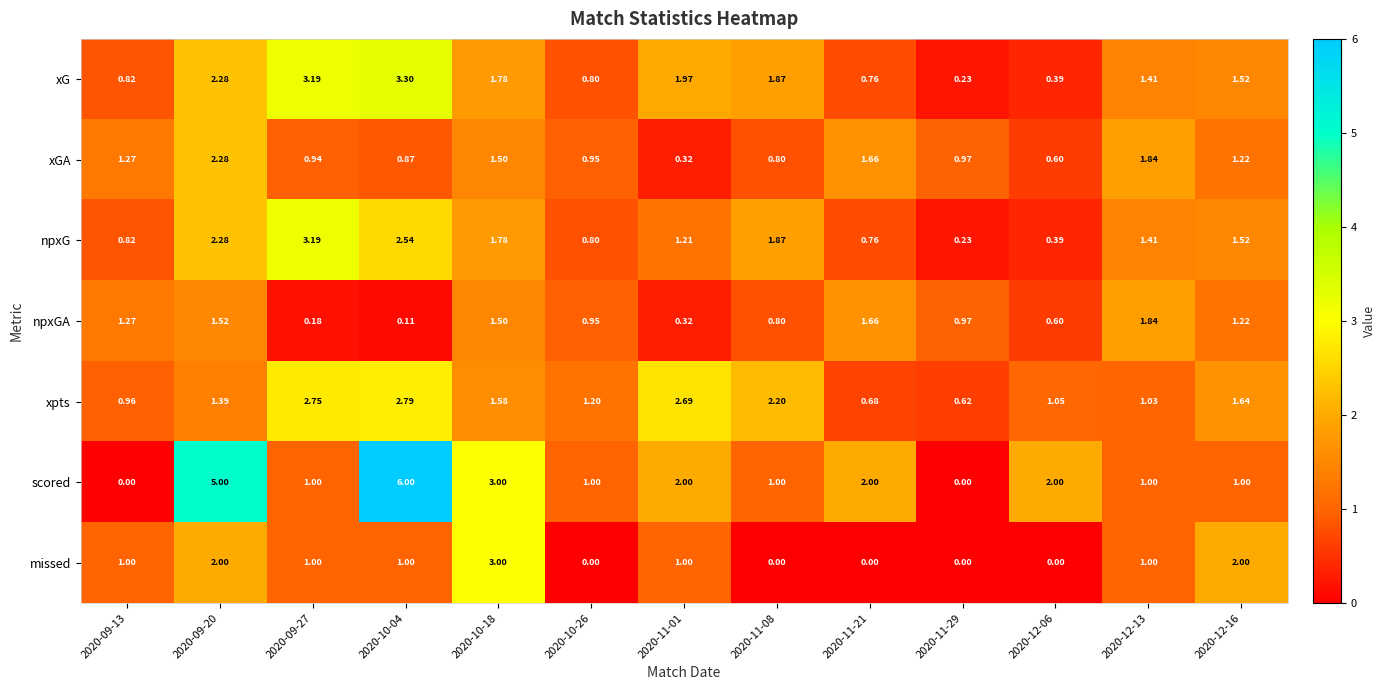

Which series changed the most between 2020-09-27 and 2020-11-01?

npxG